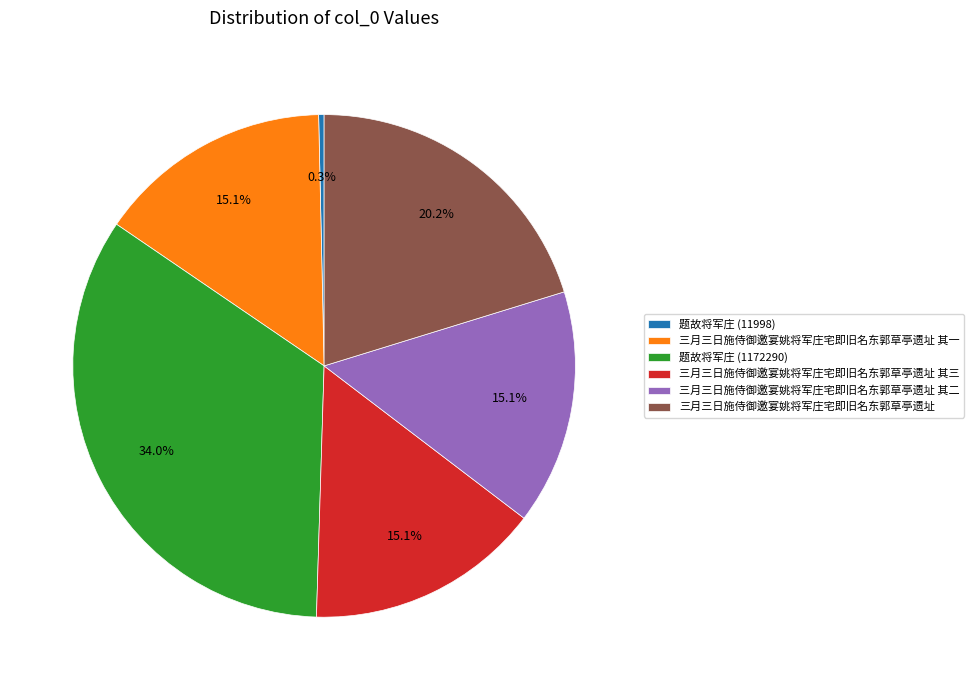

Between 三月三日施侍御邀宴姚将军庄宅即旧名东郭草亭遗址 and 三月三日施侍御邀宴姚将军庄宅即旧名东郭草亭遗址 其一, which is larger?

三月三日施侍御邀宴姚将军庄宅即旧名东郭草亭遗址